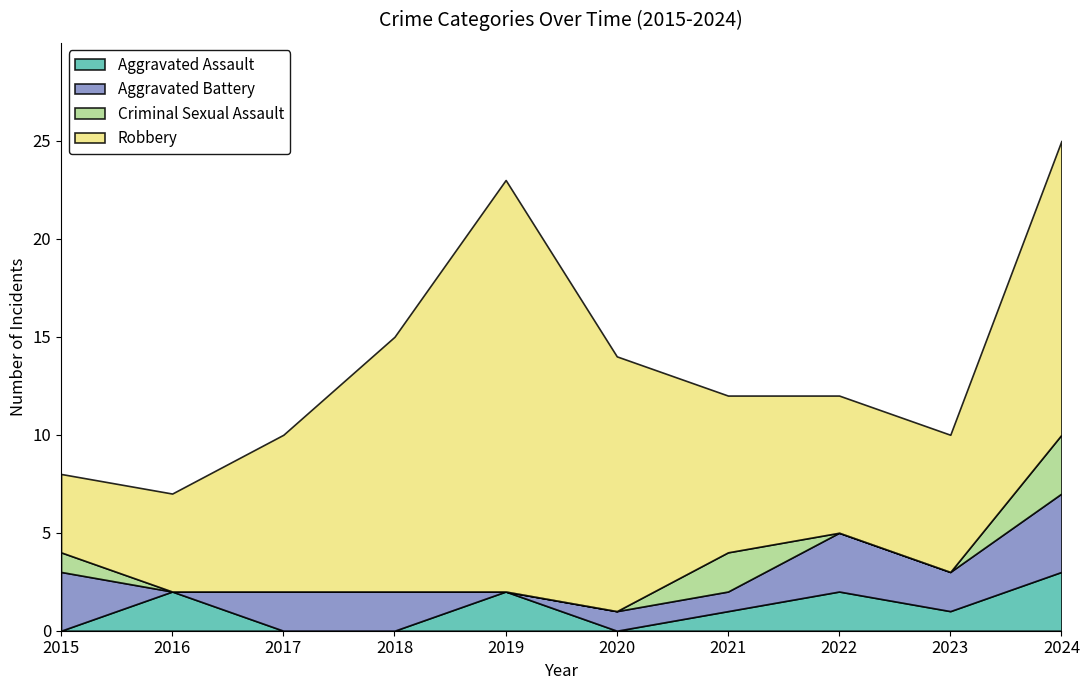

Reading left to right, list all the values displayed in this chart.

Aggravated Assault: 0	2	0	0	2	0	1	2	1	3
Aggravated Battery: 3	0	2	2	0	1	1	3	2	4
Criminal Sexual Assault: 1	0	0	0	0	0	2	0	0	3
Robbery: 4	5	8	13	21	13	8	7	7	15